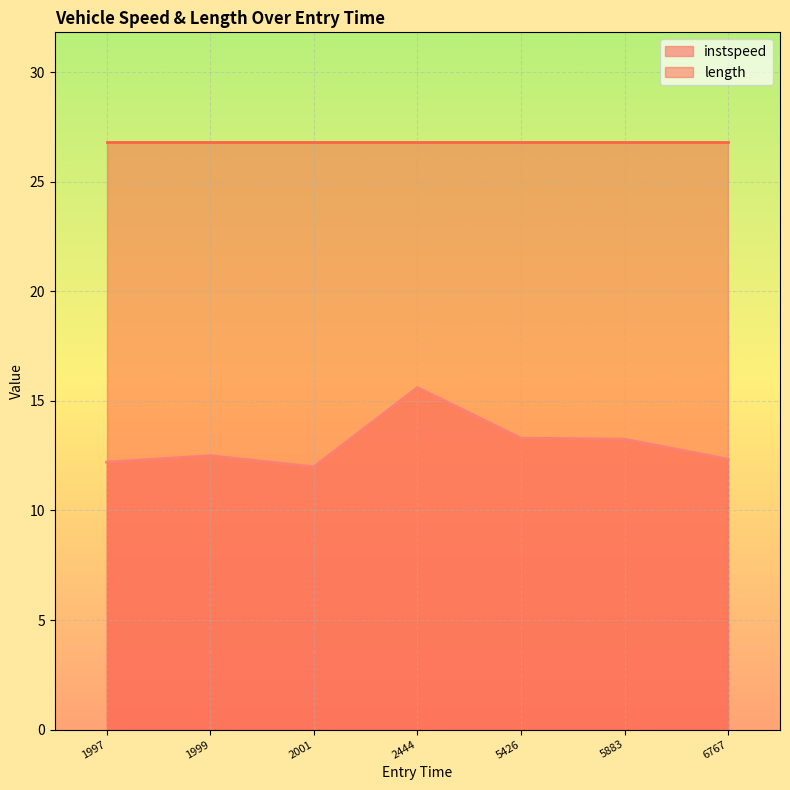

How many values are below 12?

1